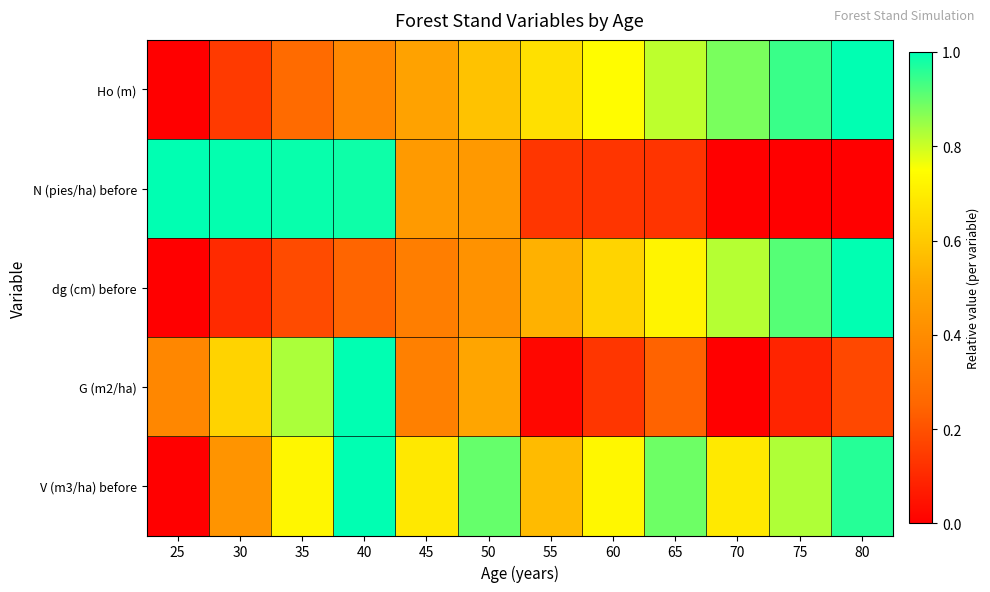

What is the maximum value shown in the chart?

1.0